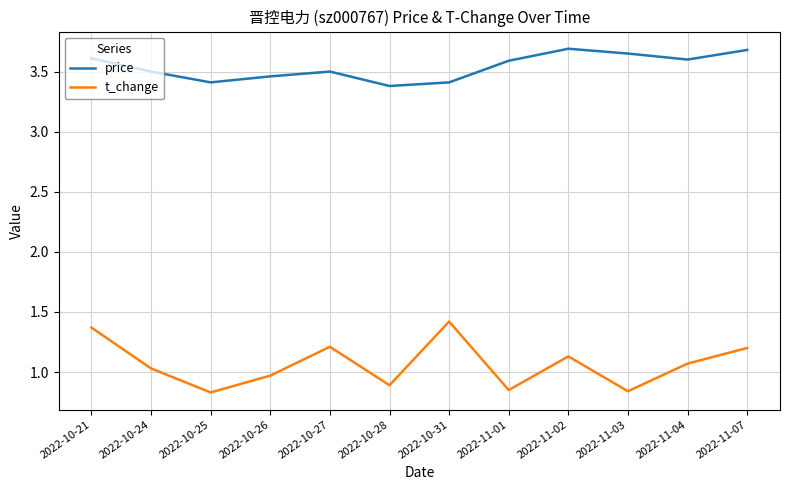

At how many categories does at least one series exceed 1?

12